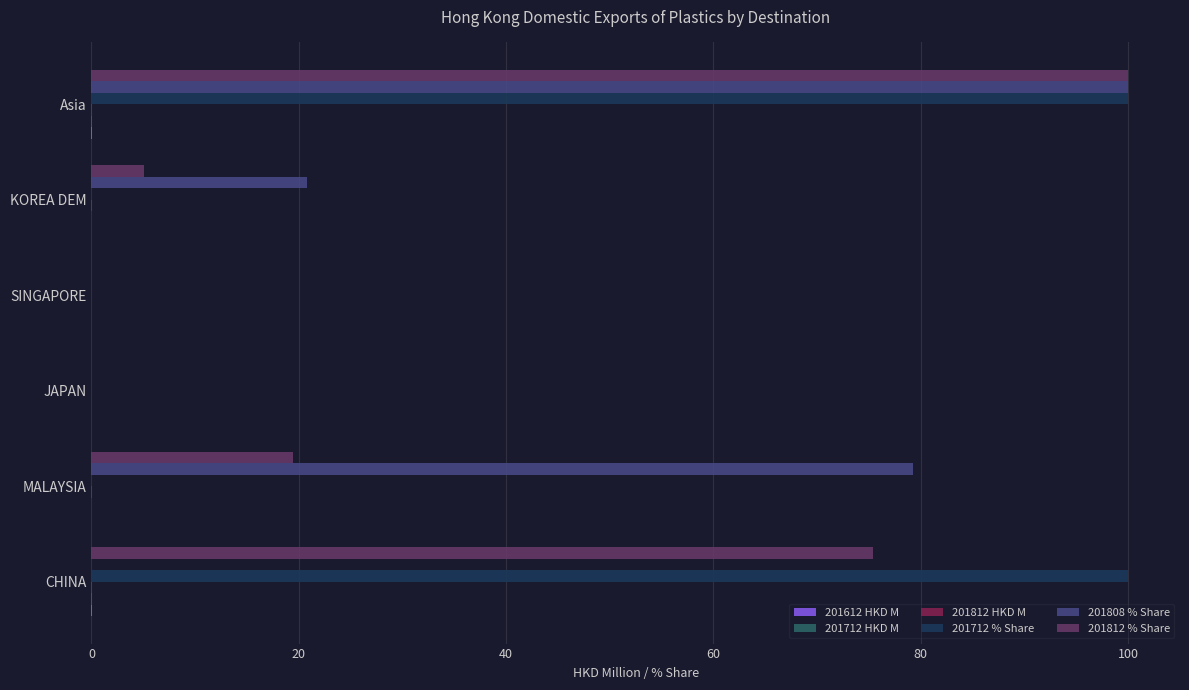

Is the value of 201808 % Share at Asia greater than the value of 201712 % Share at KOREA DEM?

Yes